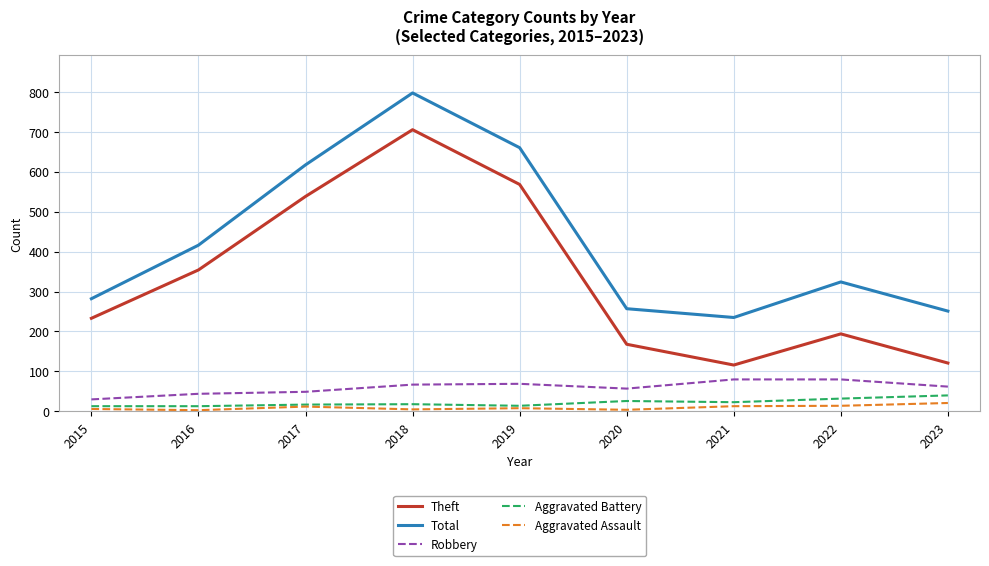

What is the difference between the second highest and minimum values in the Theft series?

452